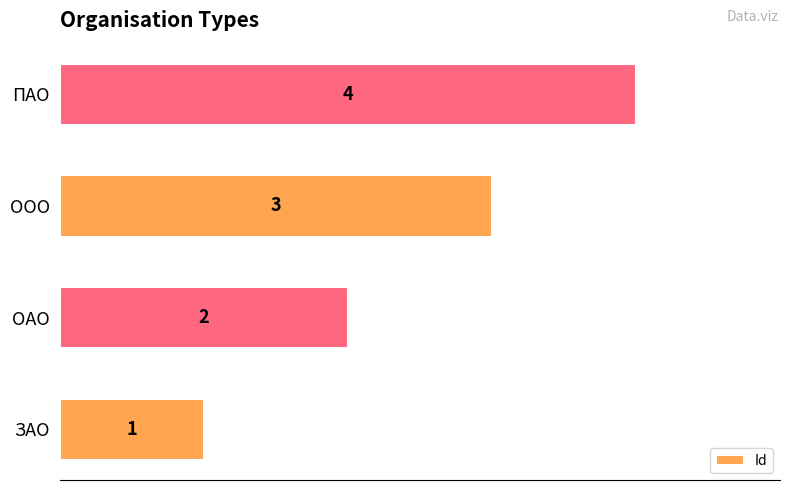

What is the maximum value shown in the chart?

4